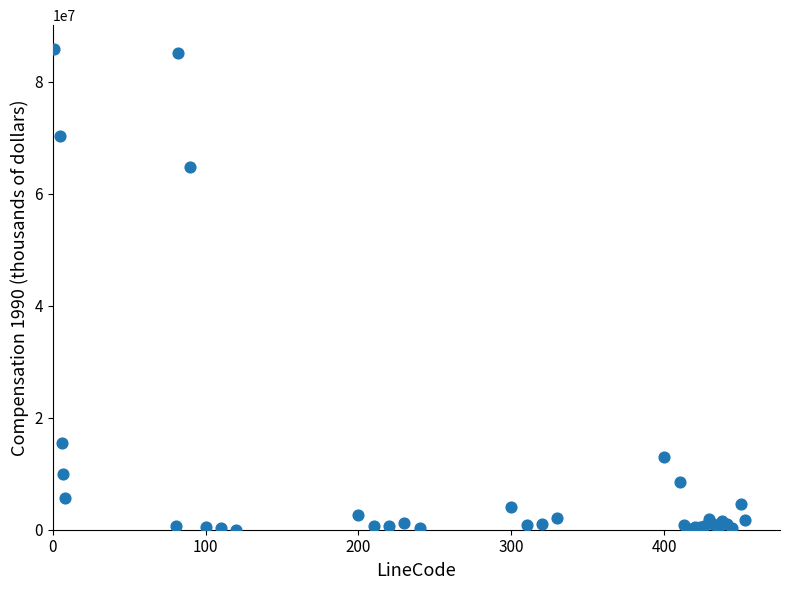

What Y value in the scatter plot is closest to 42922064?

64707135